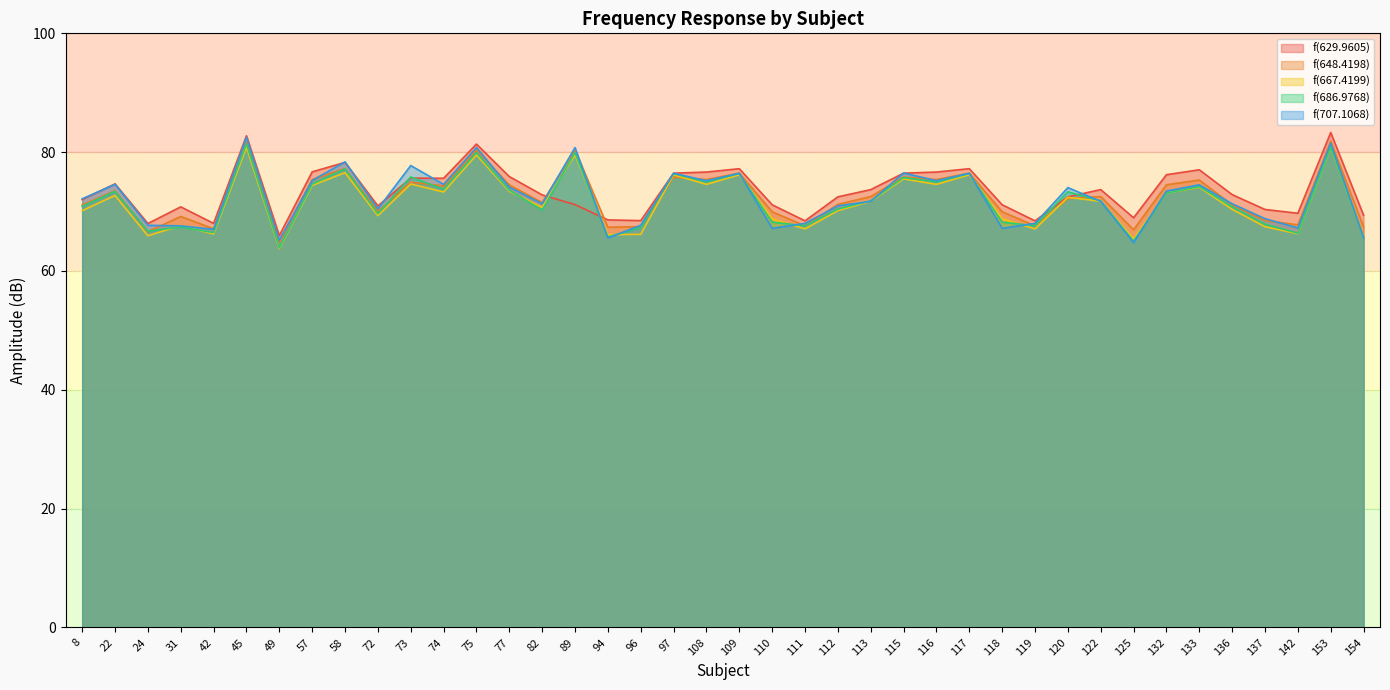

Where does the data first go above 73?

22